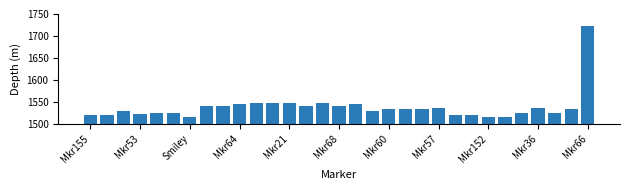

Count the number of data series in this chart.

1